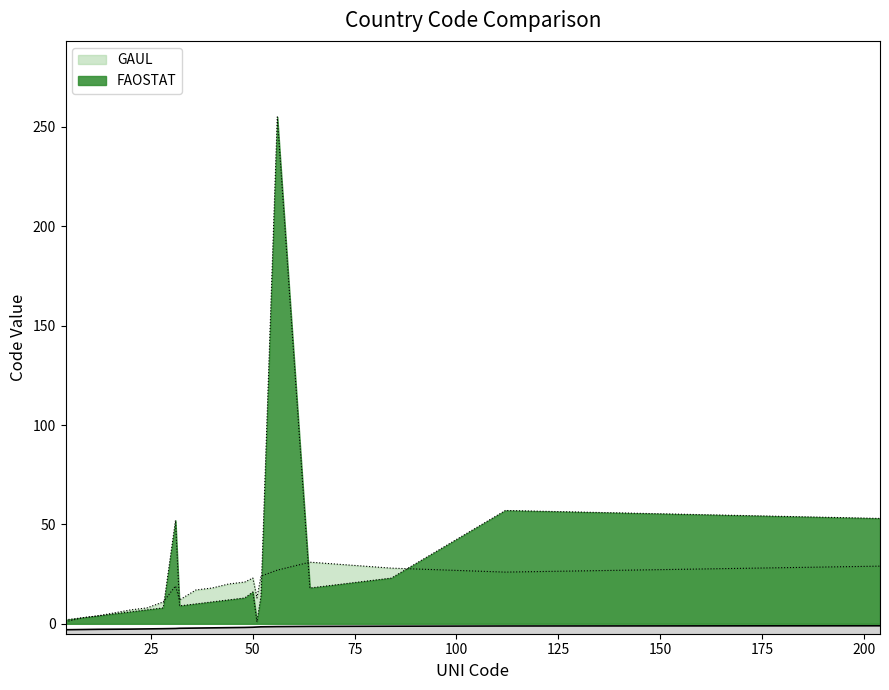

Is it true that the value at Bangladesh is -1.6?

True